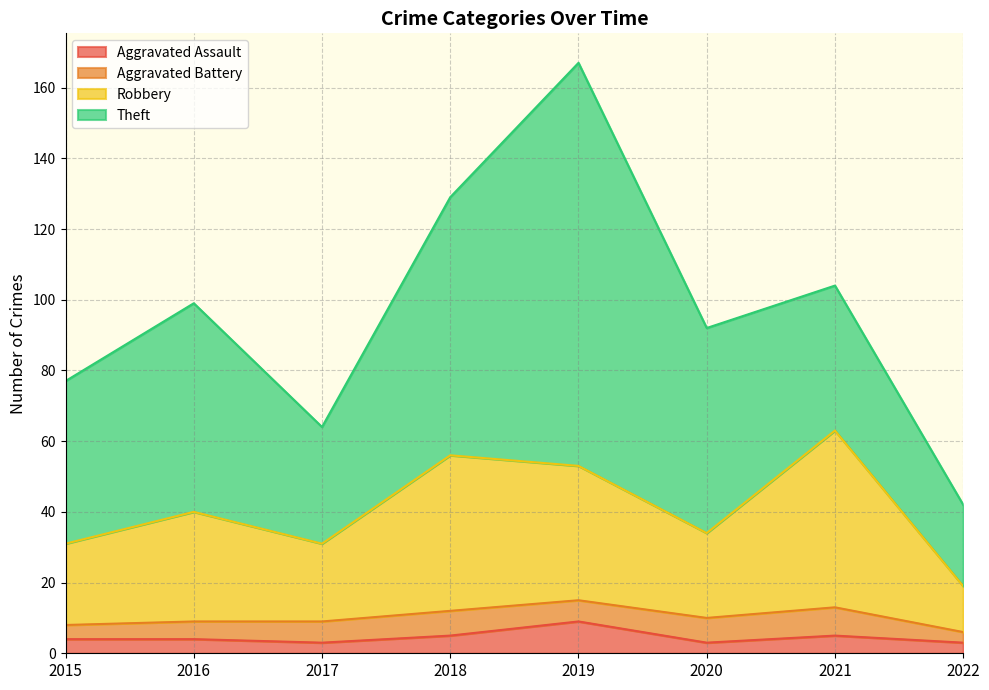

Does the chart have visible grid lines?

Yes